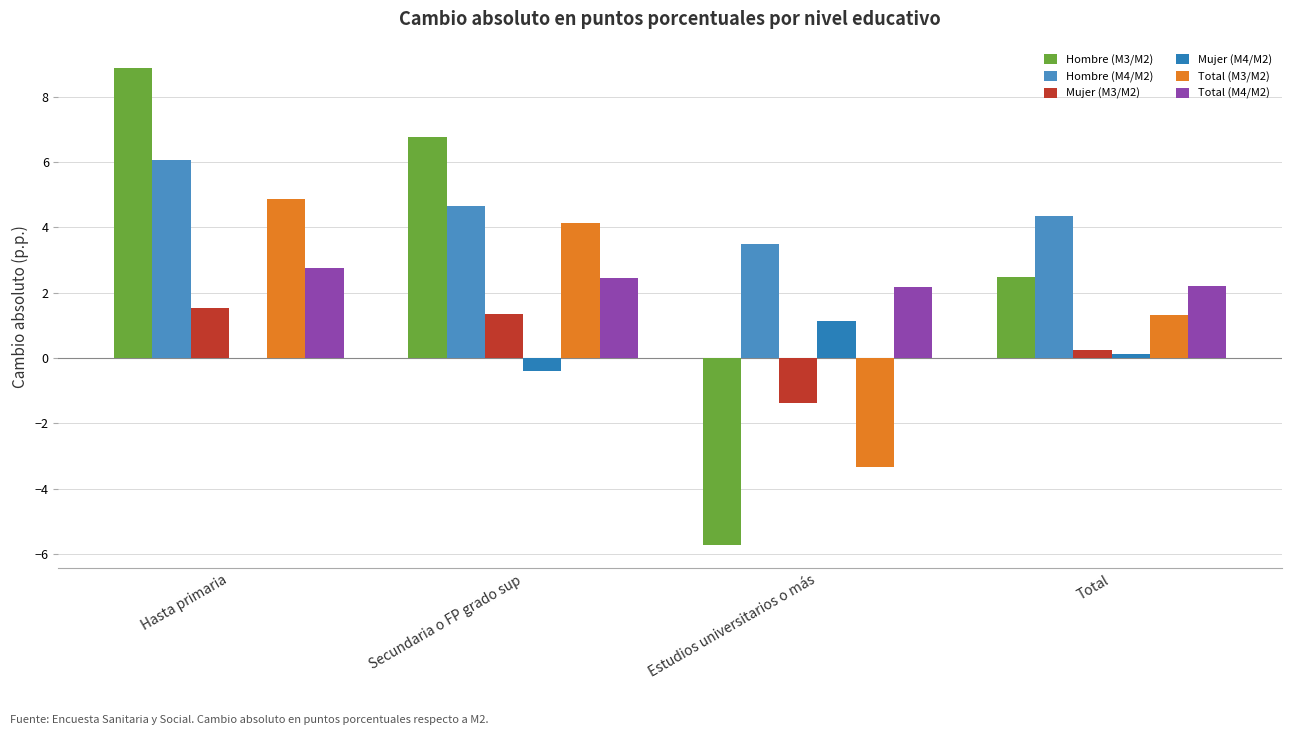

Reading right to left, list all the values displayed in this chart.

Hombre (M3/M2): Total=2.5	Estudios universitarios o más=-5.7	Secundaria o FP grado sup=6.8	Hasta primaria=8.9
Hombre (M4/M2): Total=4.4	Estudios universitarios o más=3.5	Secundaria o FP grado sup=4.7	Hasta primaria=6.1
Mujer (M3/M2): Total=0.2	Estudios universitarios o más=-1.4	Secundaria o FP grado sup=1.4	Hasta primaria=1.5
Mujer (M4/M2): Total=0.1	Estudios universitarios o más=1.1	Secundaria o FP grado sup=-0.4	Hasta primaria=0.0
Total (M3/M2): Total=1.3	Estudios universitarios o más=-3.3	Secundaria o FP grado sup=4.1	Hasta primaria=4.9
Total (M4/M2): Total=2.2	Estudios universitarios o más=2.2	Secundaria o FP grado sup=2.4	Hasta primaria=2.7